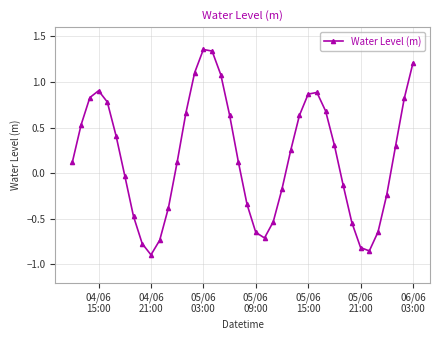

How many interior local peaks (higher than both neighbors) does the data have?

3